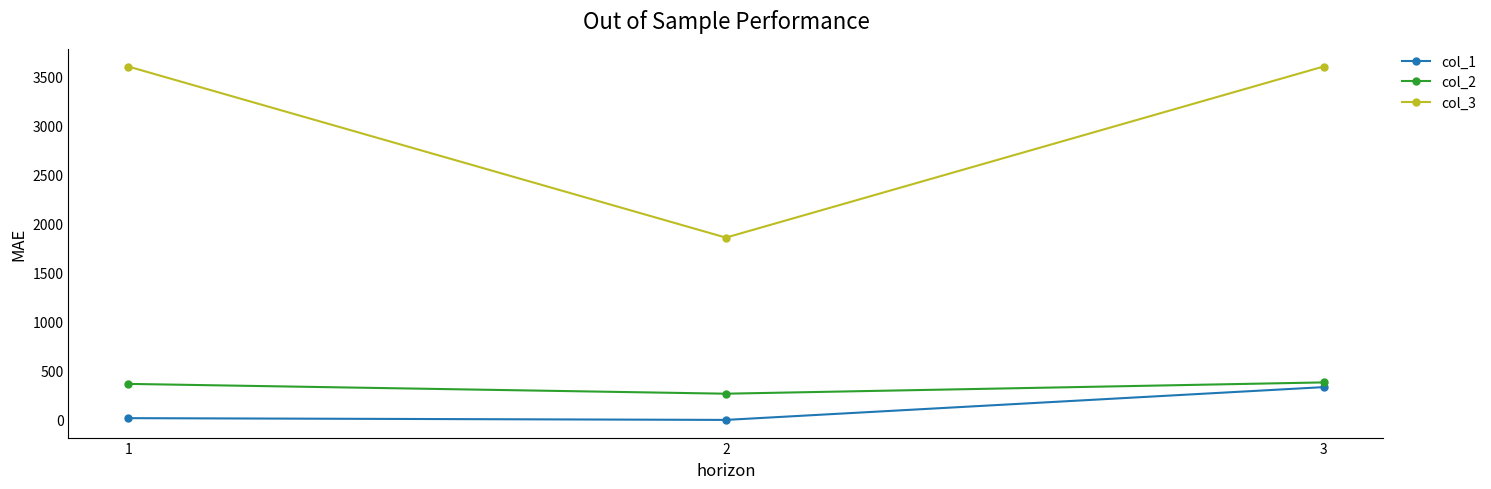

Where is col_1 nearest to the value 167?

1